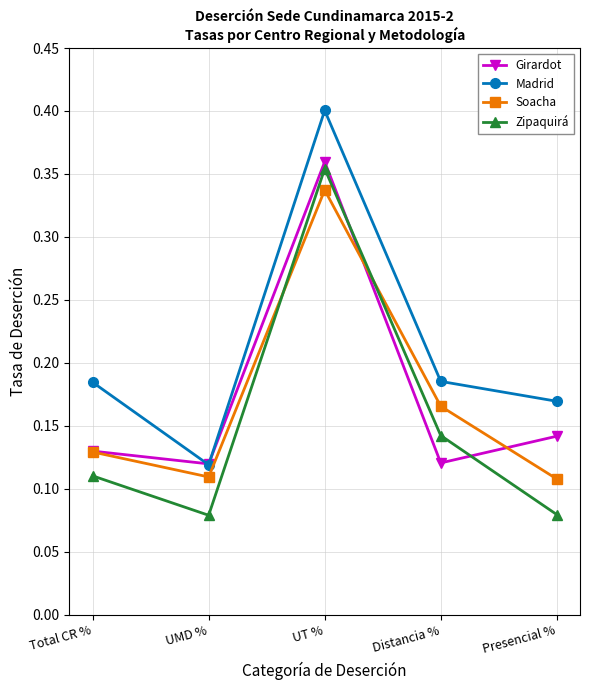

Where is Madrid nearest to the value 0?

UMD %